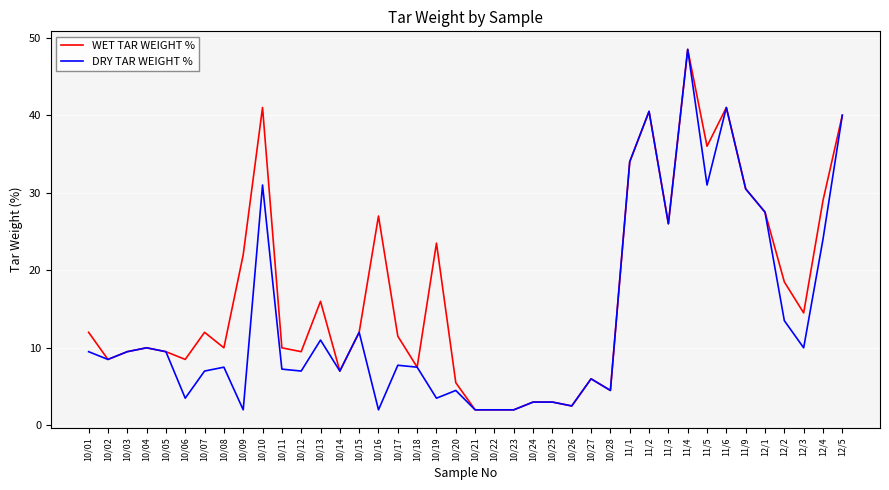

Is the value of DRY TAR WEIGHT % at 10/14 greater than the value of WET TAR WEIGHT % at 10/15?

No